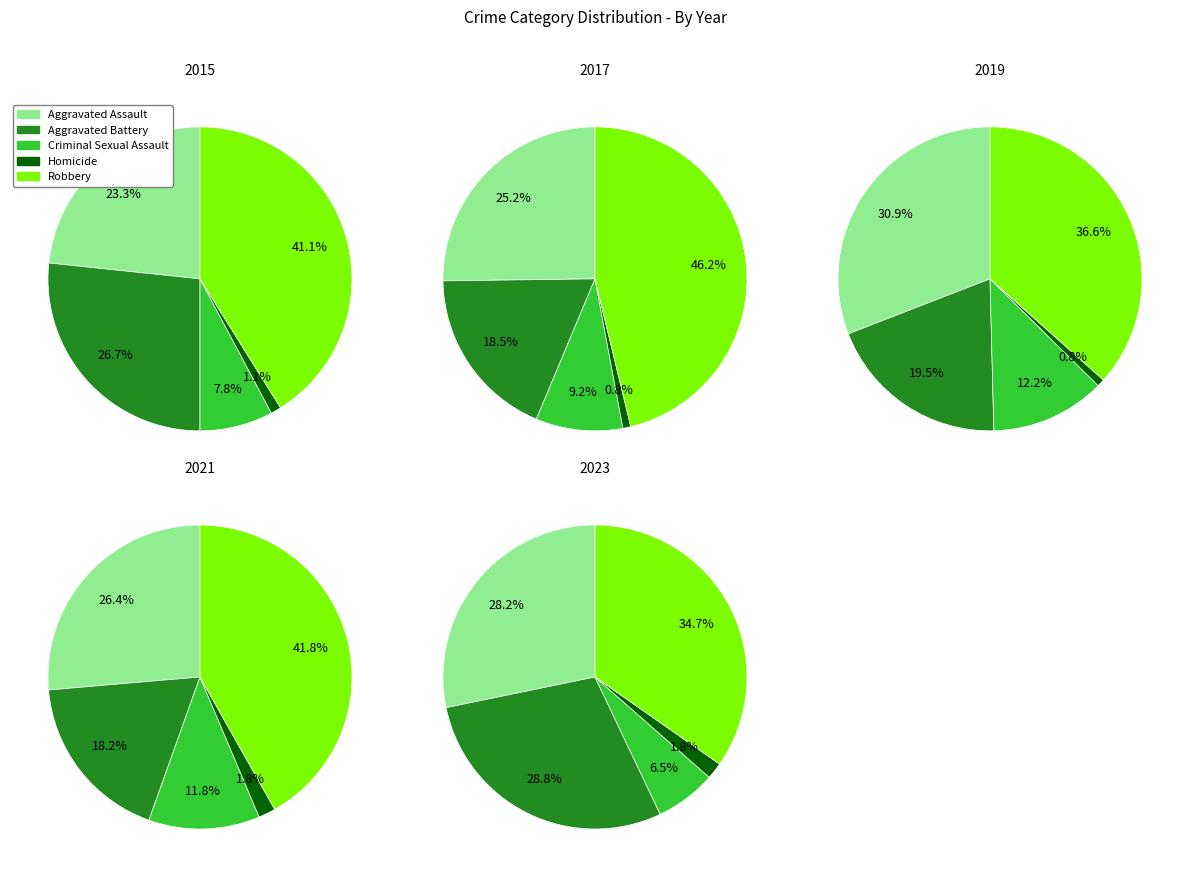

Which series has the largest range (max minus min)?

Robbery